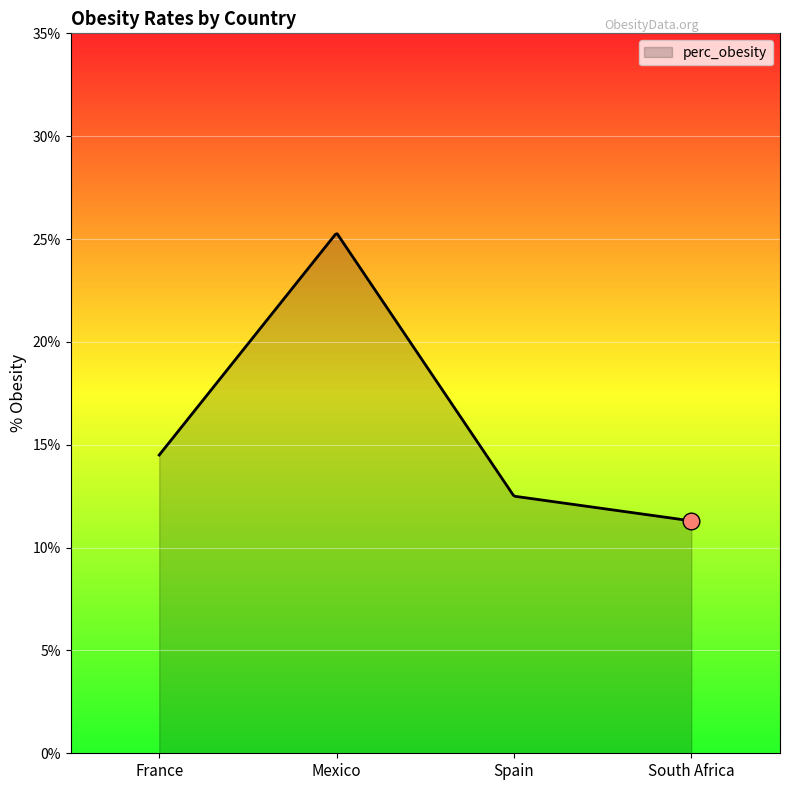

What is the greatest value displayed?

25.3